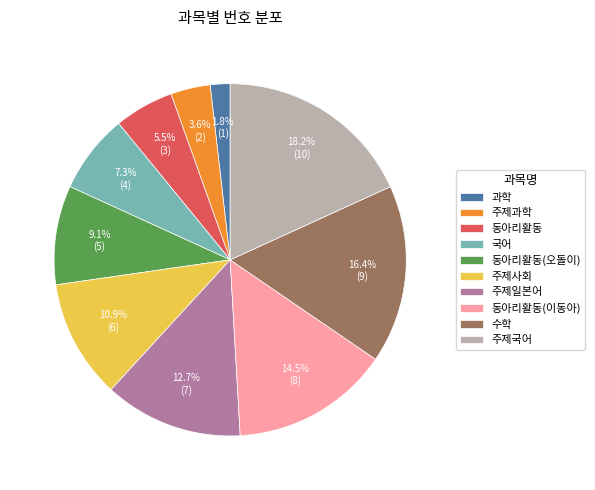

Combined, what portion of the pie is 주제일본어 and 국어?

20.0%